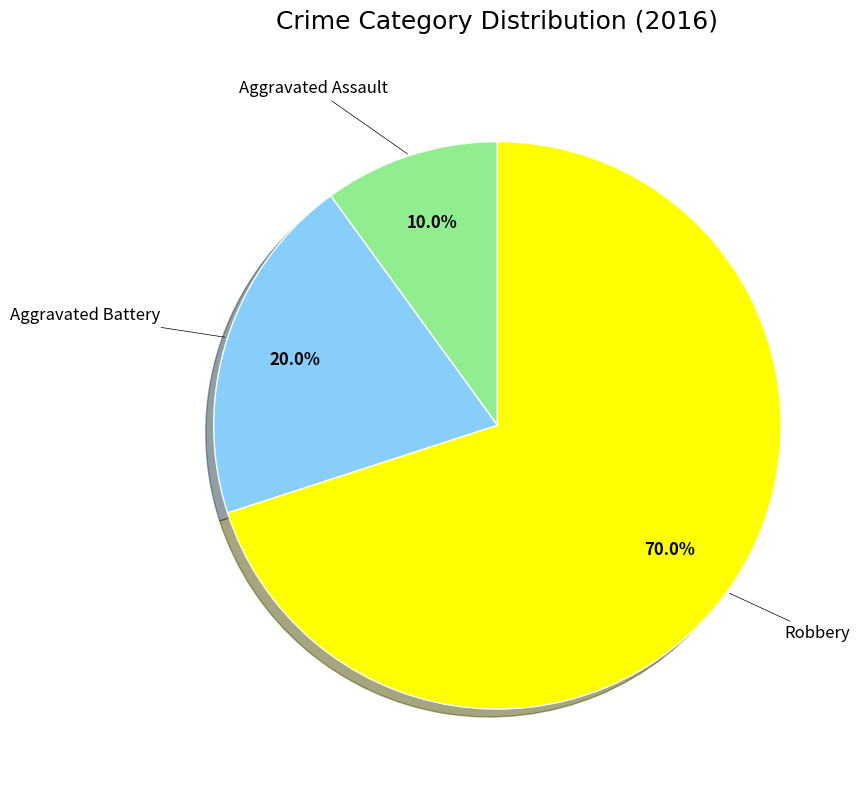

To the nearest percent, what percentage of the pie is Aggravated Battery?

20%